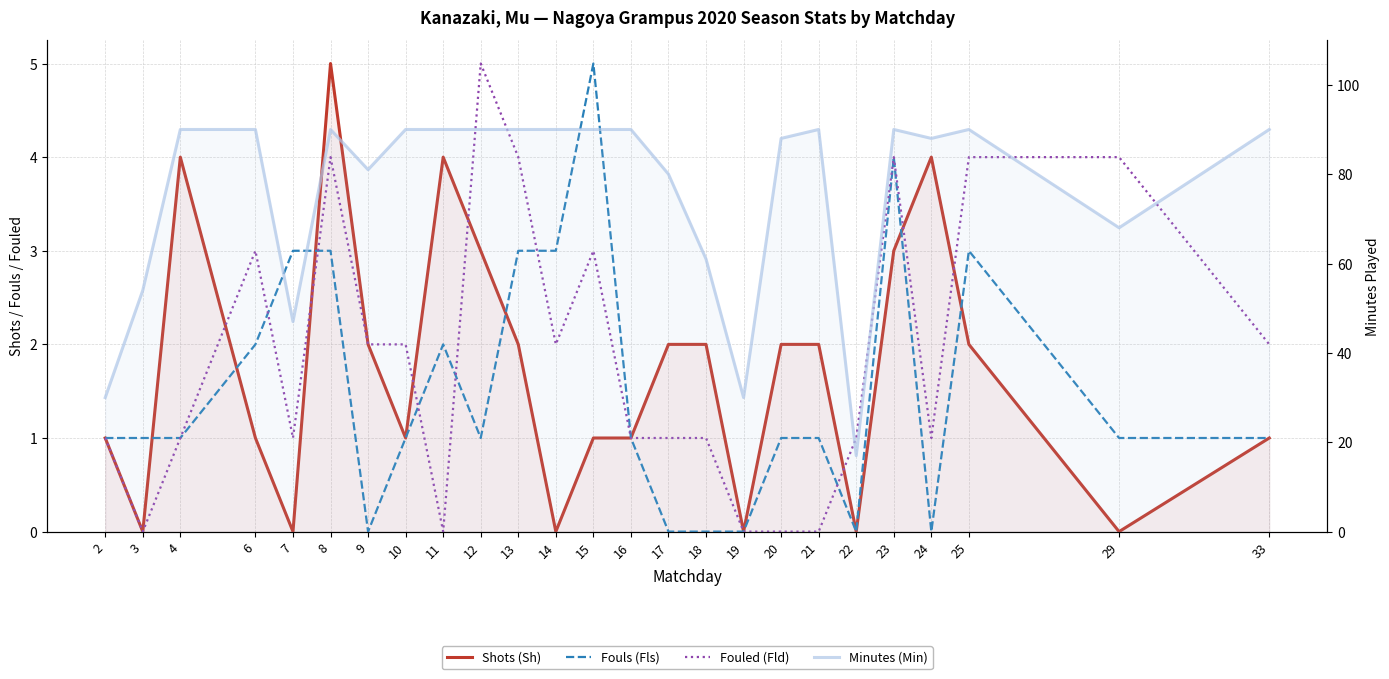

Which has a higher value, 7 or 19?

7